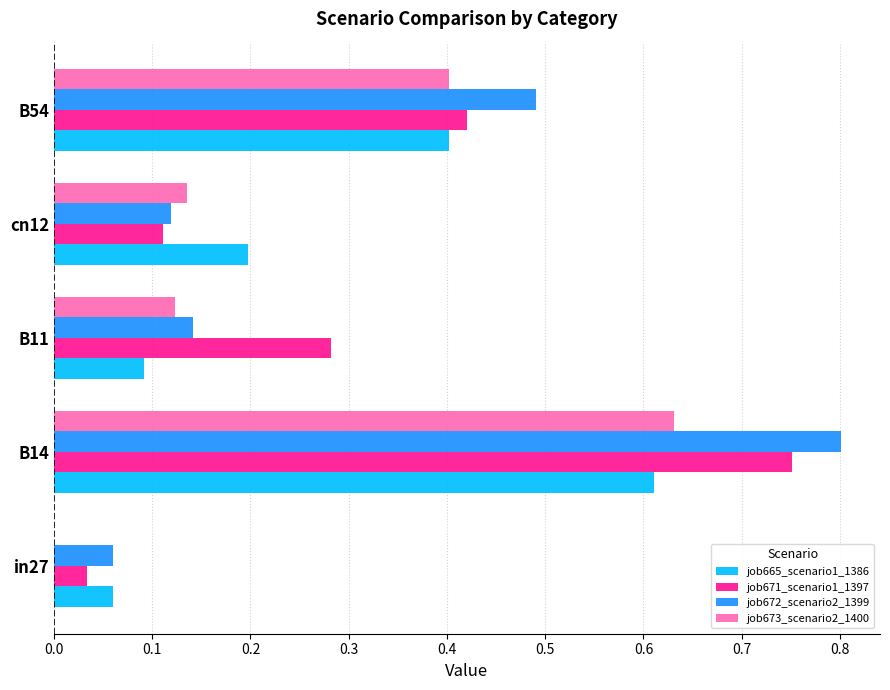

True or false: job672_scenario2_1399 has a value of 0.1 at cn12.

True